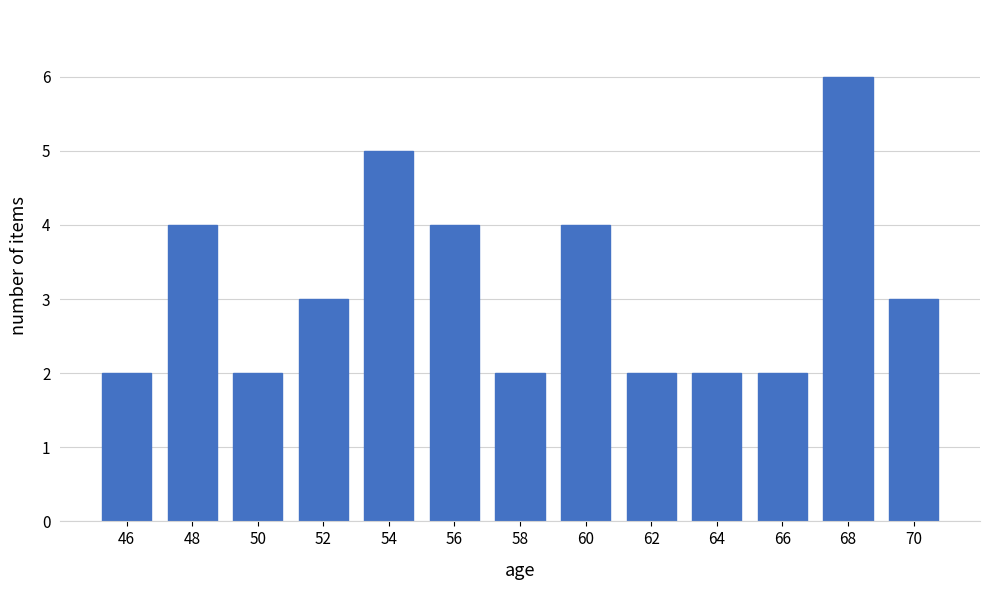

Reading left to right, list every bar in this chart as the range it spans on the x-axis followed by its height. The values are not printed on the chart, so give them approximately, as read against the axis.

45 to 47: 2
47 to 49: 4
49 to 51: 2
51 to 53: 3
53 to 55: 5
55 to 57: 4
57 to 59: 2
59 to 61: 4
61 to 63: 2
63 to 65: 2
65 to 67: 2
67 to 69: 6
69 to 71: 3